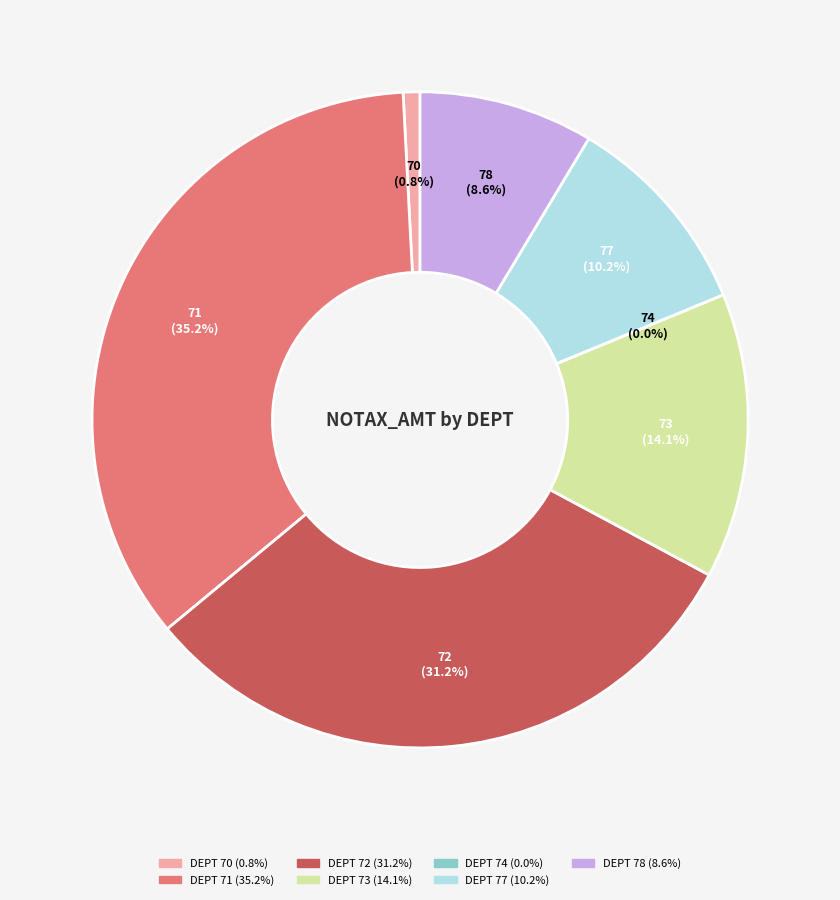

Is there a majority slice in this chart?

No